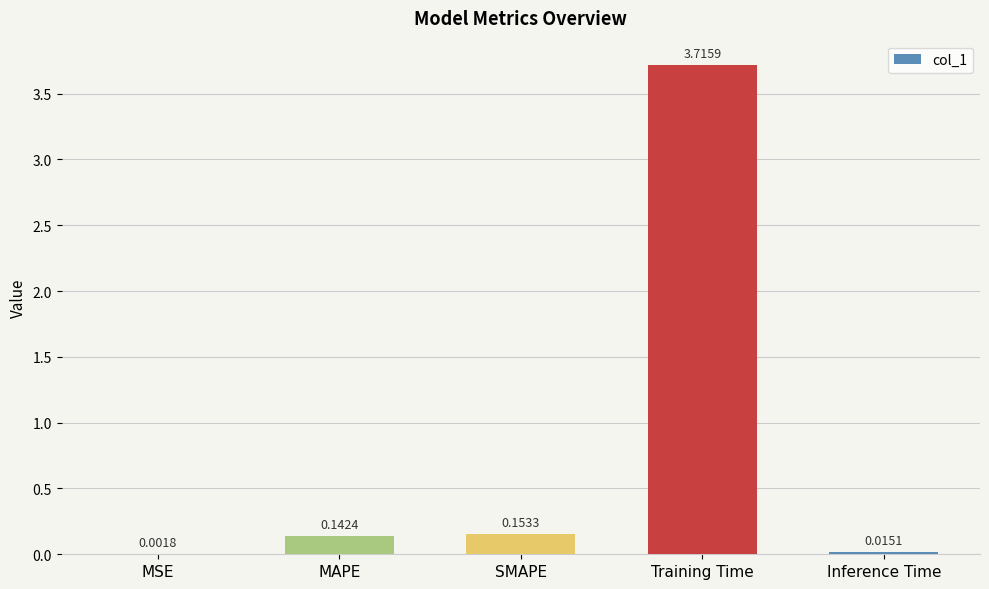

The chart shows a value of 0.0 at MAPE. True or false?

False